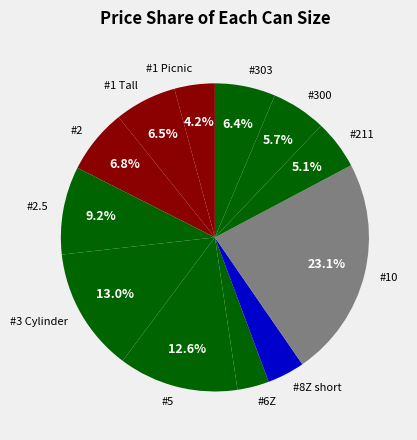

To the nearest percent, what is the average slice percentage?

8%